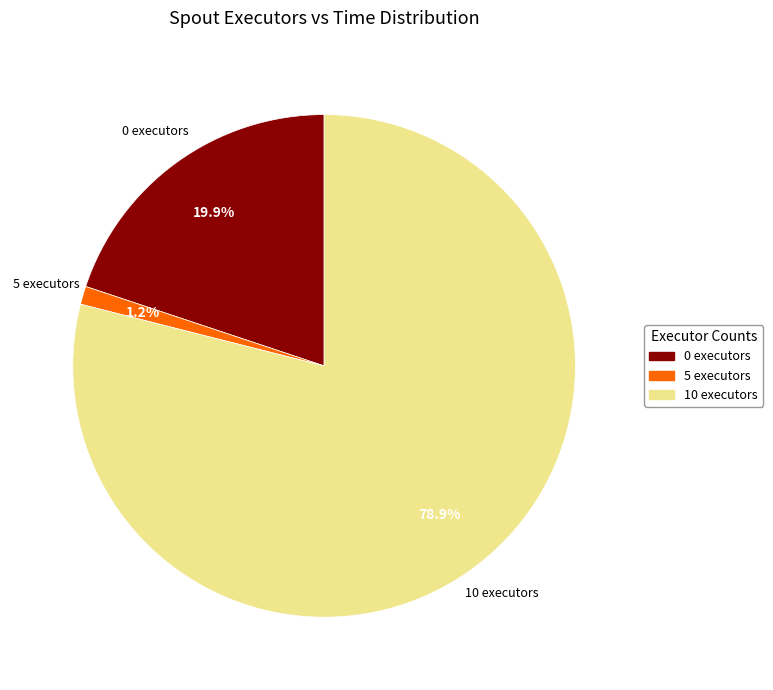

Which category accounts for the majority?

10 executors